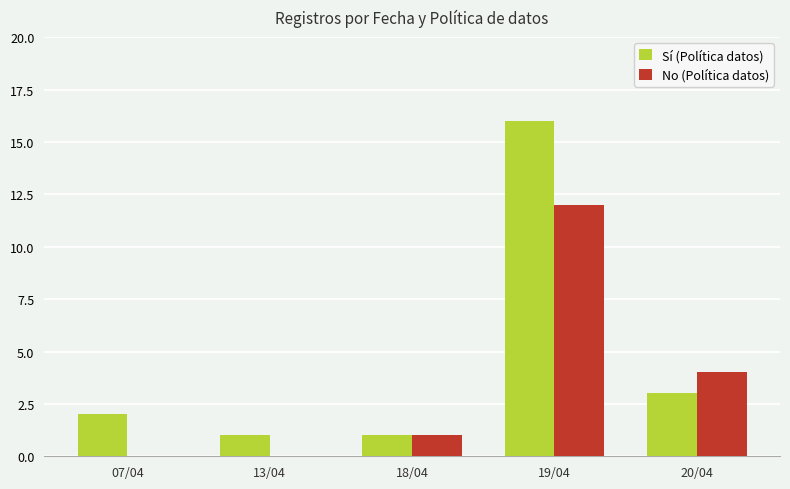

Are the bars grouped side by side (vs. stacked)?

Yes